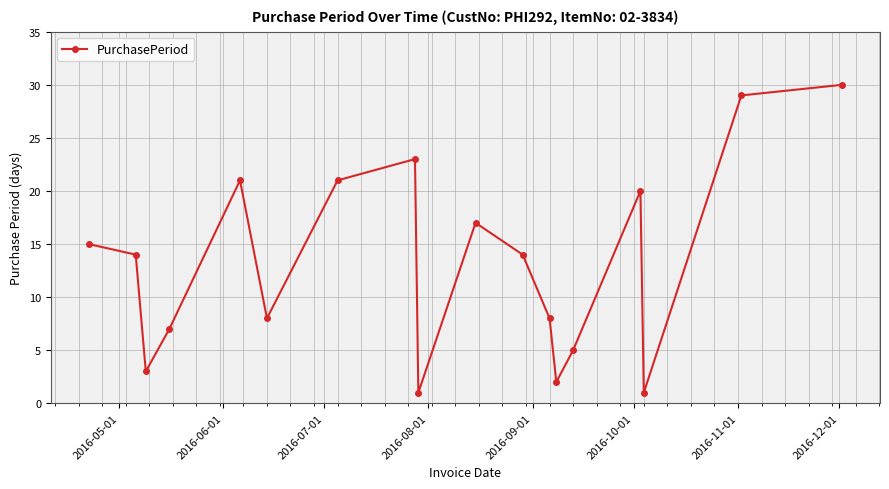

How many interior local valleys (lower than both neighbors) does the data have?

5